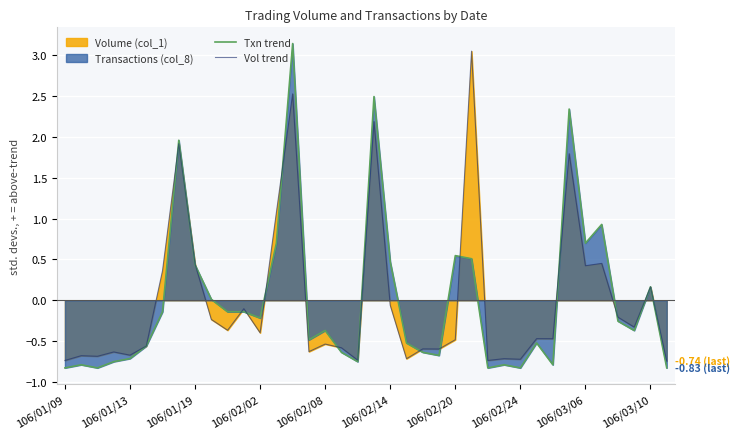

What is the total value across all series at 106/03/06?

1.1